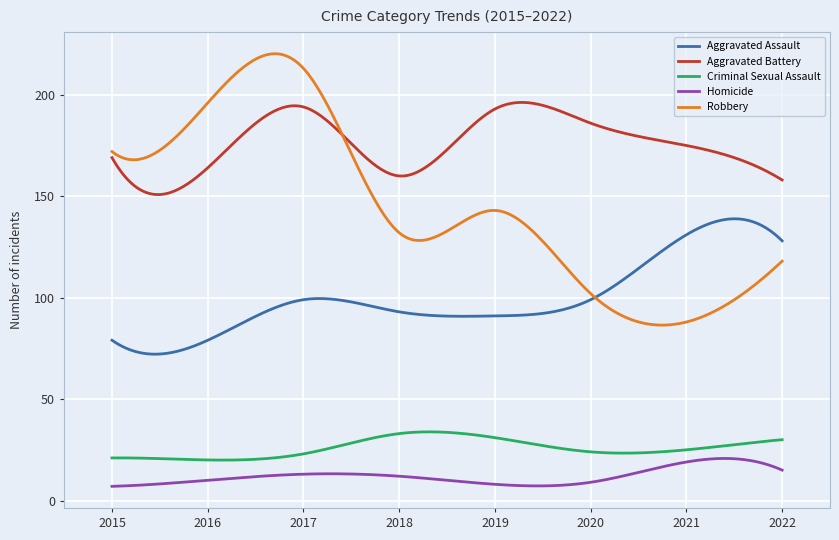

True or false: Aggravated Battery and Criminal Sexual Assault cross at least once.

False